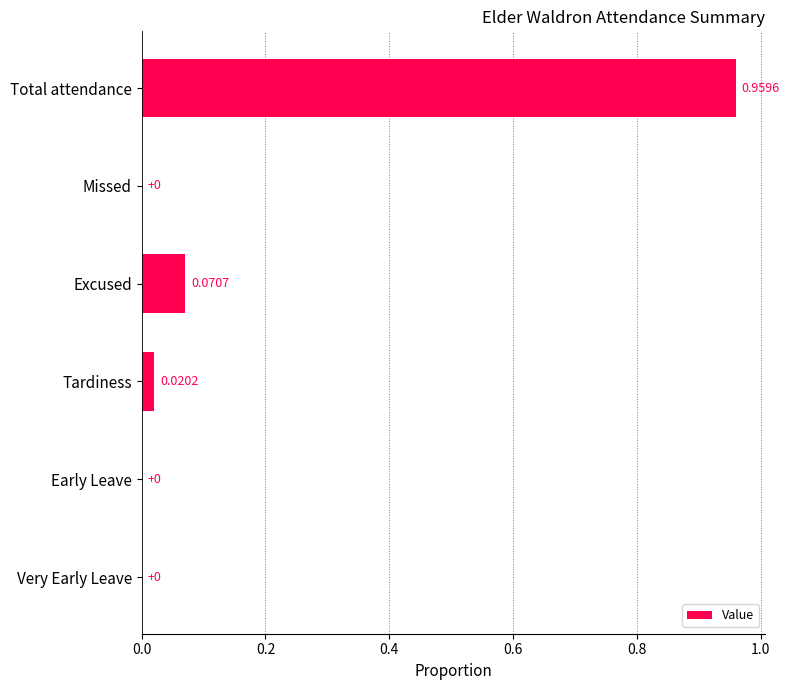

Between Early Leave and Total attendance, which is larger?

Total attendance